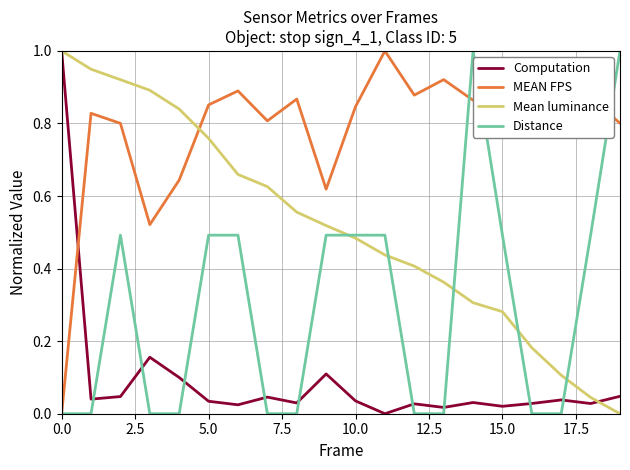

True or false: MEAN FPS and Mean luminance intersect in this chart.

True